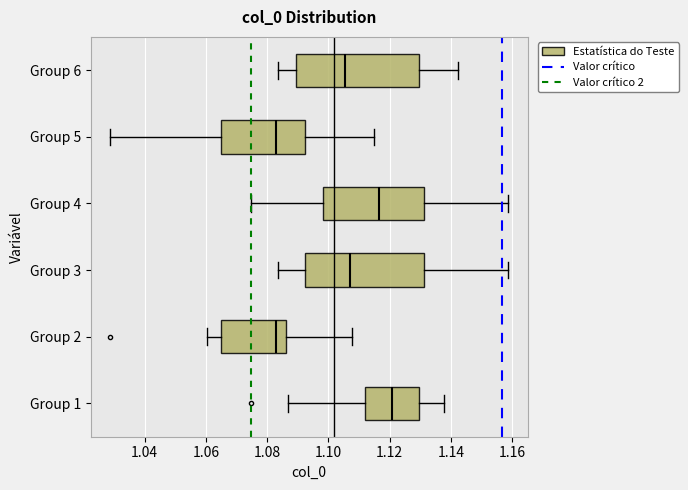

Where is the left edge of the box for Group 2 on the x-axis? The values are not printed on the chart, so give them approximately, as read against the axis.

1.066